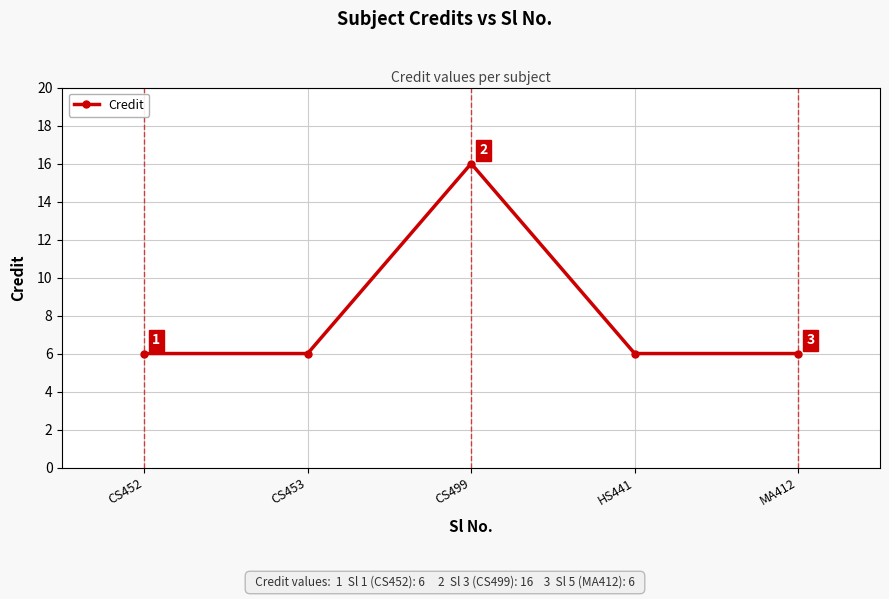

Is this an area chart (filled region under the line)?

No